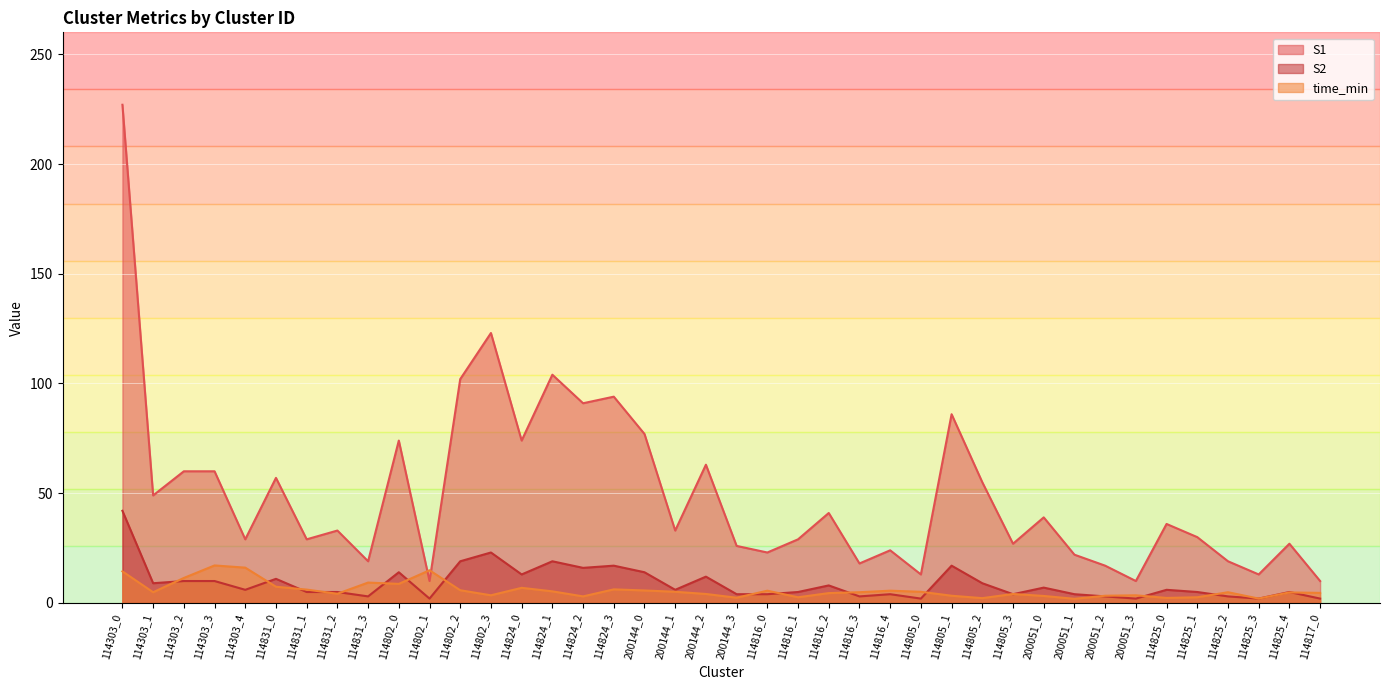

Does the chart display data point markers on the line(s)?

No